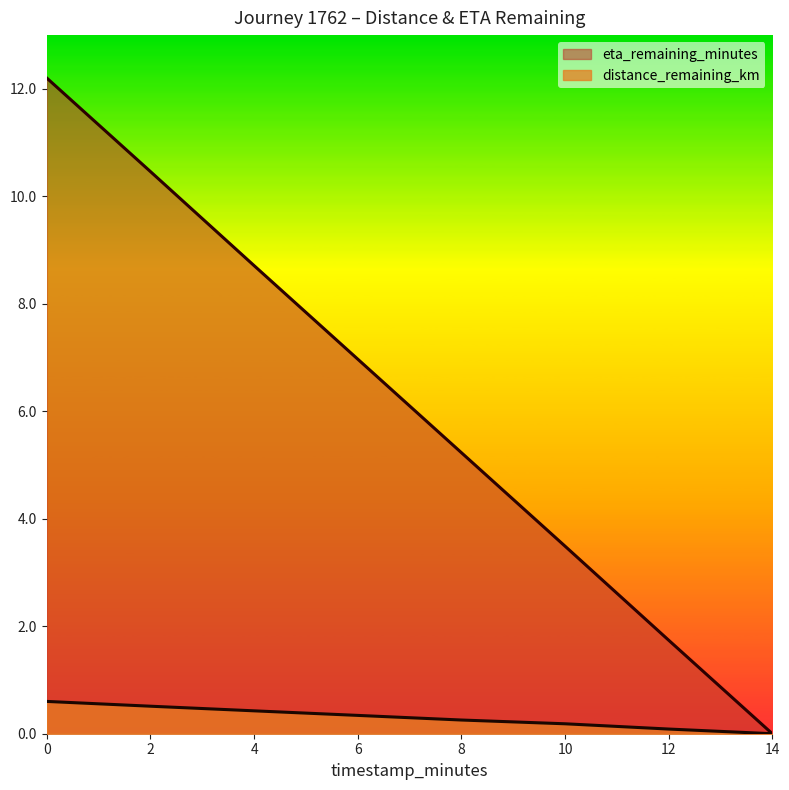

Which series has the largest total across all categories?

eta_remaining_minutes